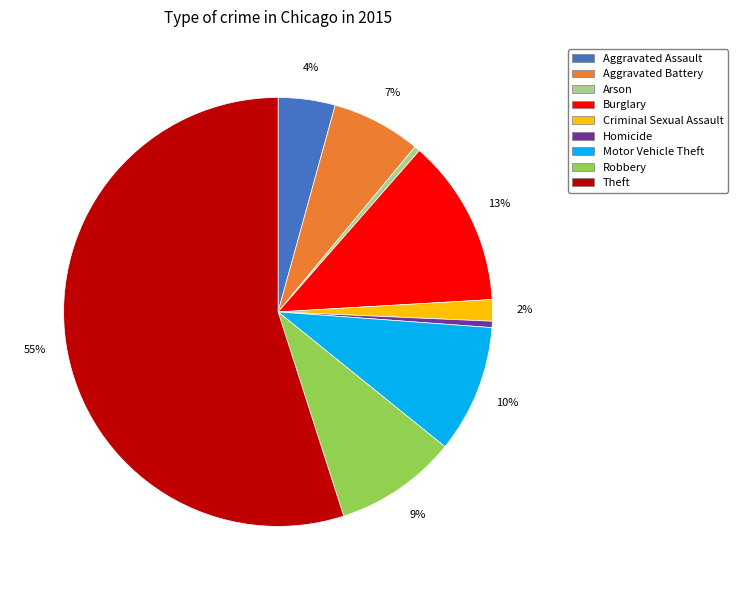

What is the largest slice in the pie chart?

Theft